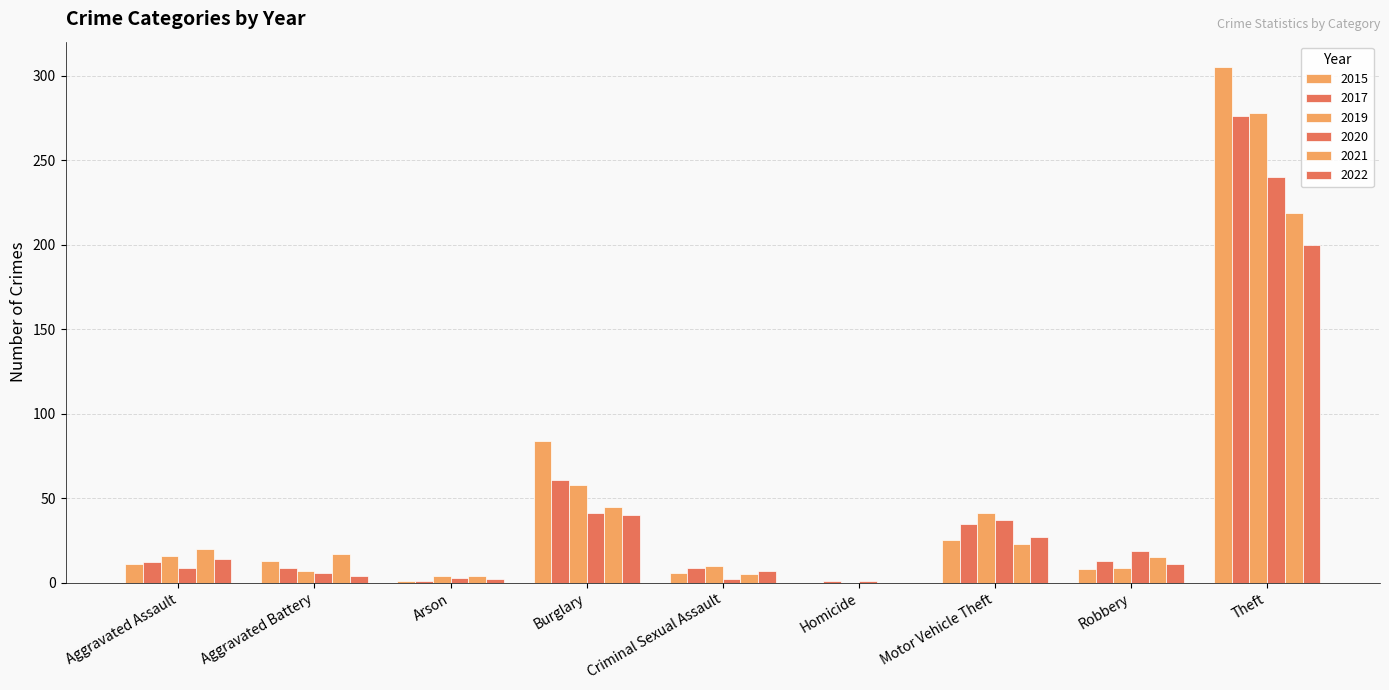

What is the maximum value shown in the chart?

305